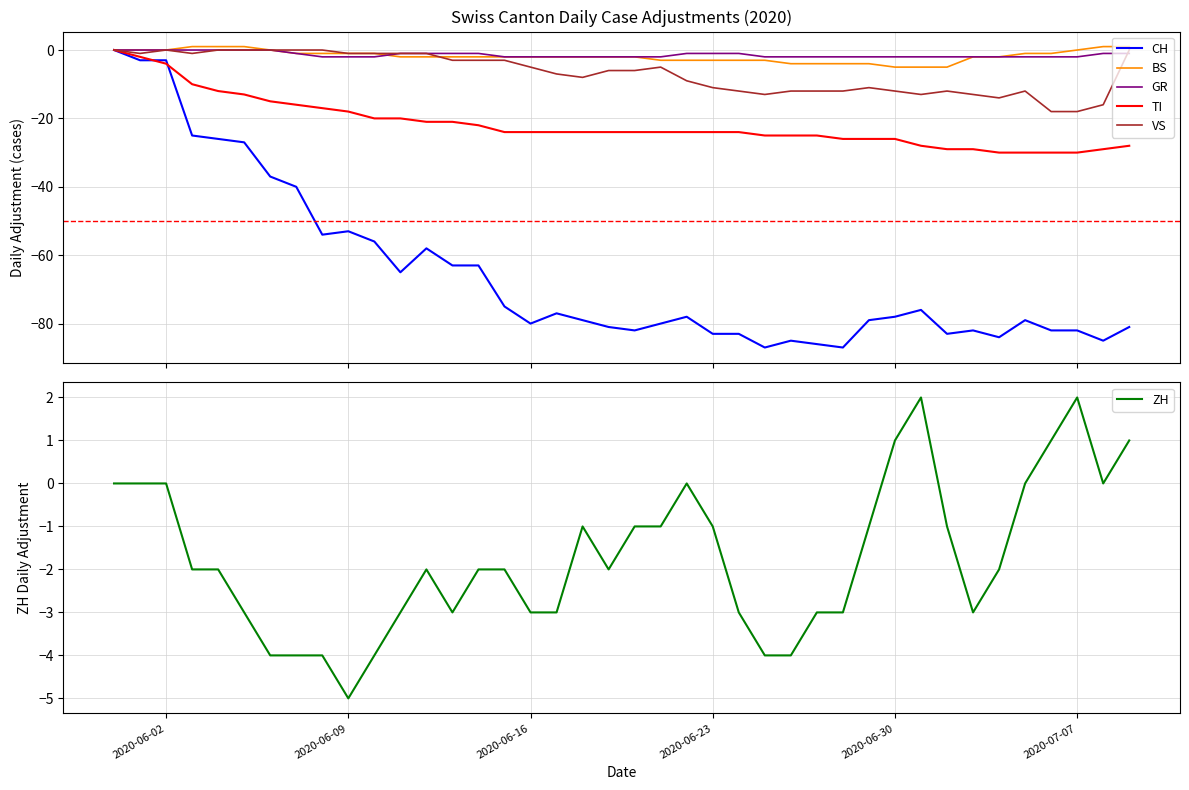

How many data points in BS are less than -2?

12